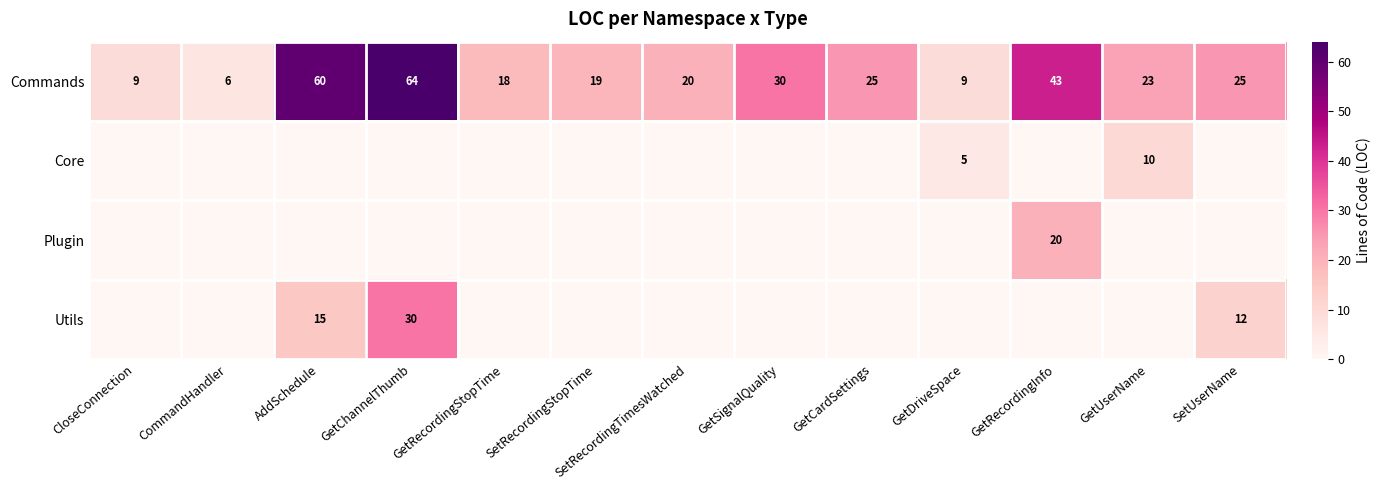

What is the difference between the Commands values at GetCardSettings and GetRecordingStopTime?

7